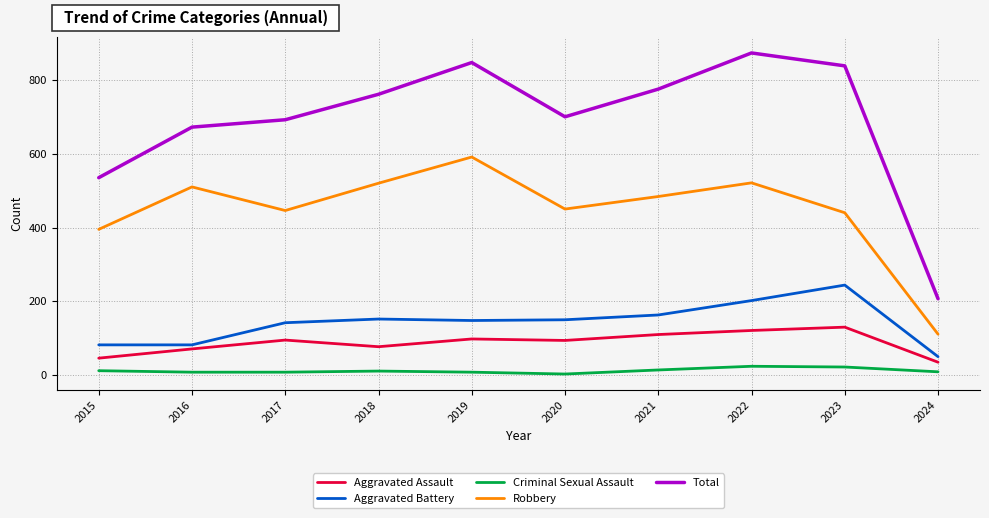

True or false: Robbery has a value of 484 at 2021.

True